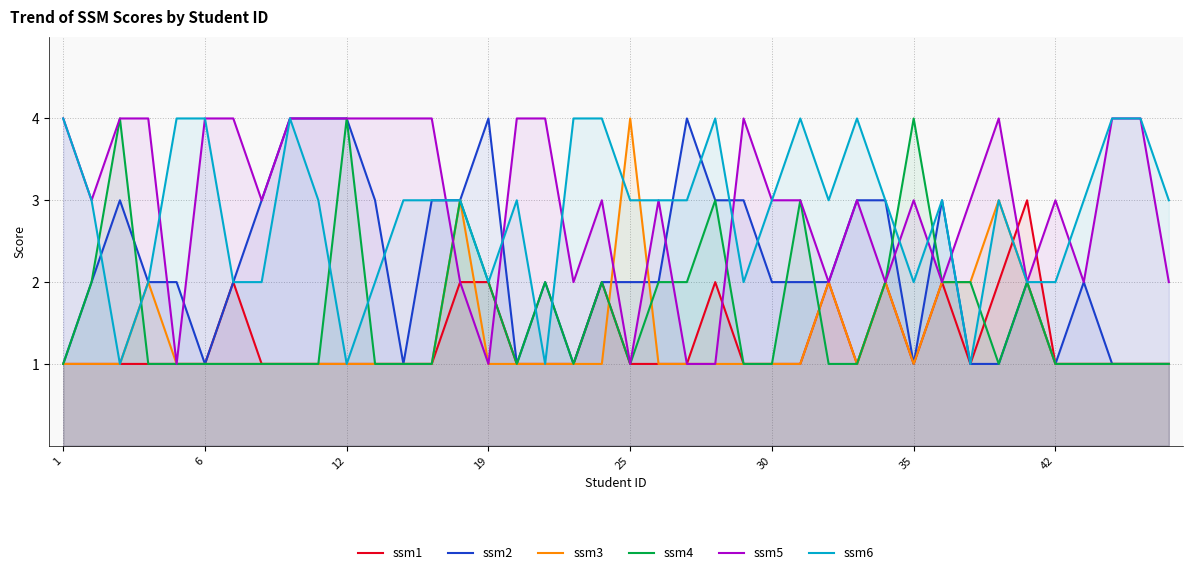

What is the total value across all series at 25?

12